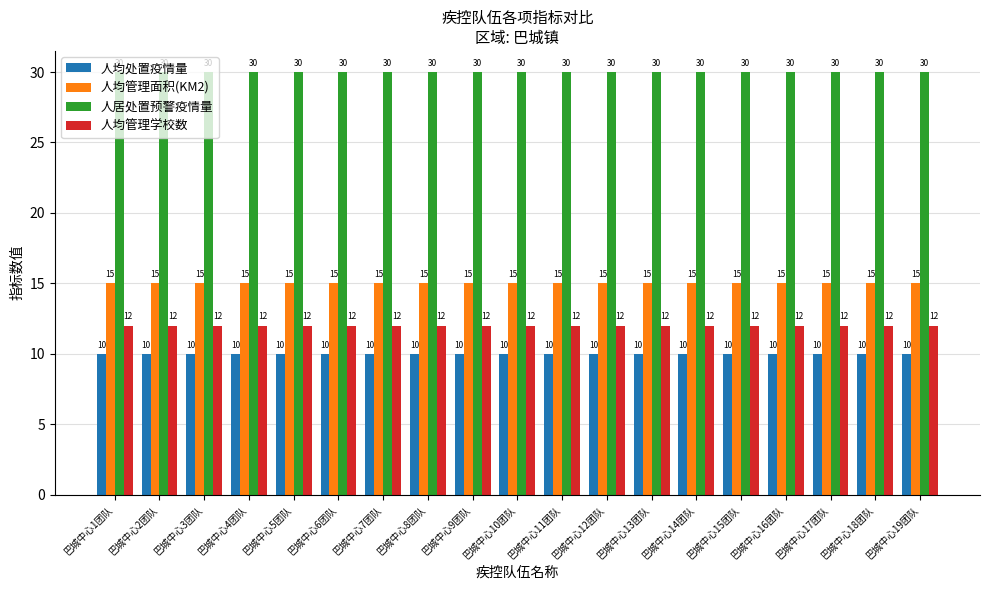

Is it true that 人均管理学校数 equals 8 at 巴城中心9团队?

False